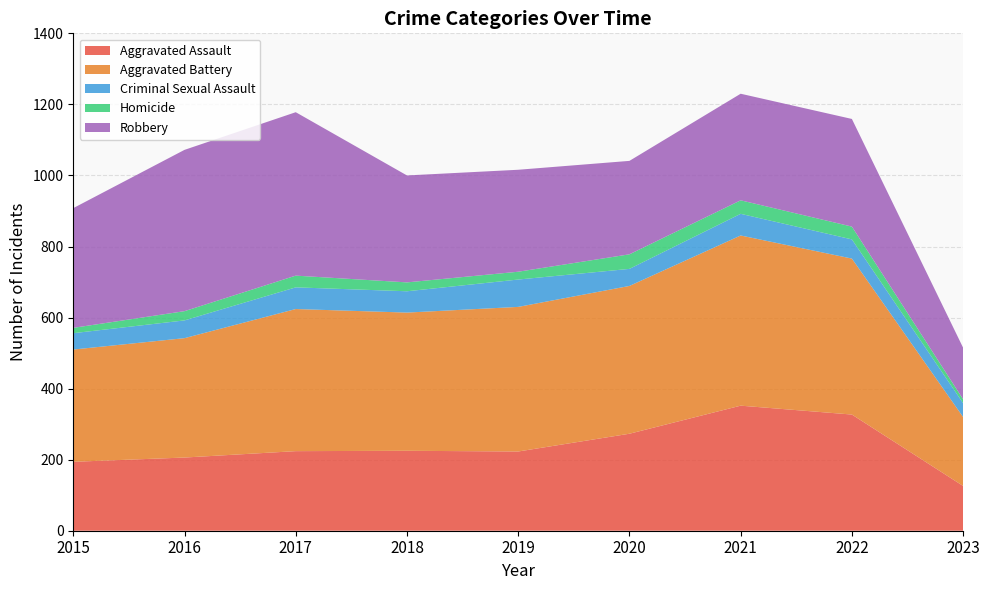

Reading left to right, extract all data points from this chart.

Aggravated Assault: 2015=194	2016=206	2017=224	2018=225	2019=223	2020=273	2021=352	2022=327	2023=126
Aggravated Battery: 2015=316	2016=336	2017=400	2018=389	2019=407	2020=416	2021=479	2022=439	2023=194
Criminal Sexual Assault: 2015=46	2016=50	2017=61	2018=60	2019=77	2020=48	2021=61	2022=54	2023=39
Homicide: 2015=15	2016=26	2017=33	2018=25	2019=22	2020=41	2021=38	2022=36	2023=11
Robbery: 2015=337	2016=454	2017=460	2018=301	2019=287	2020=263	2021=300	2022=303	2023=145